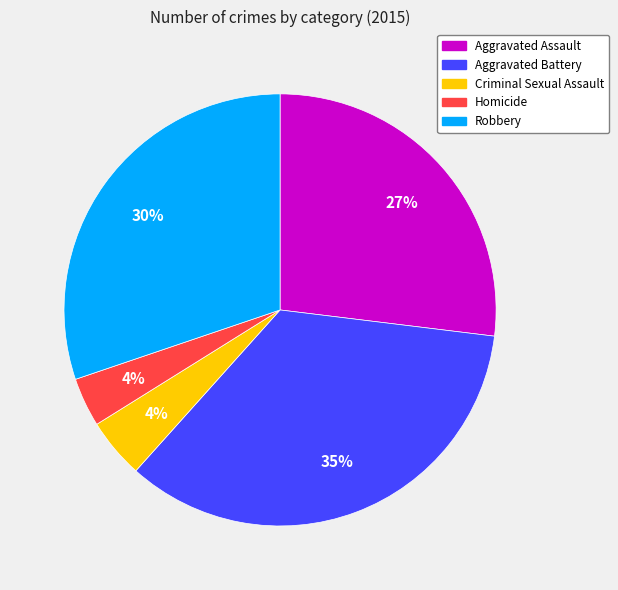

How many segments does this pie chart have?

5